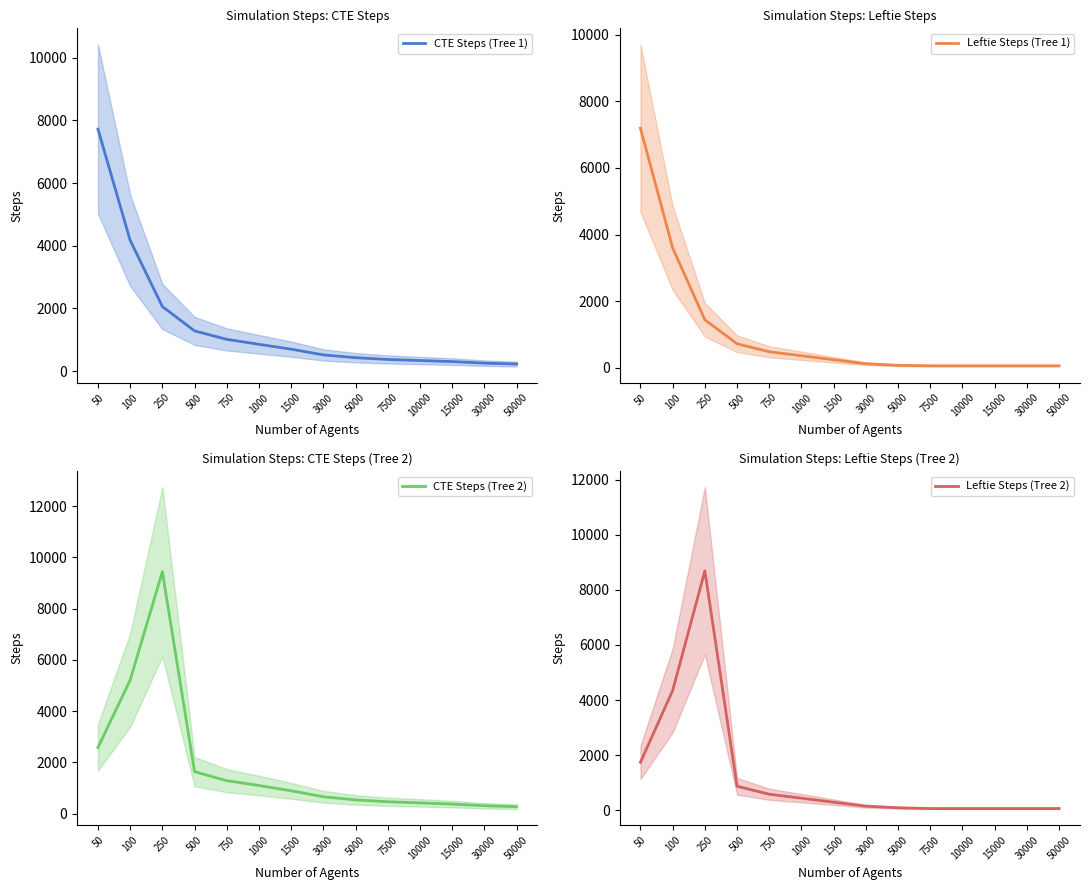

Between which two adjacent categories do CTE Steps (Tree 1) and CTE Steps (Tree 2) first intersect?

50 and 100